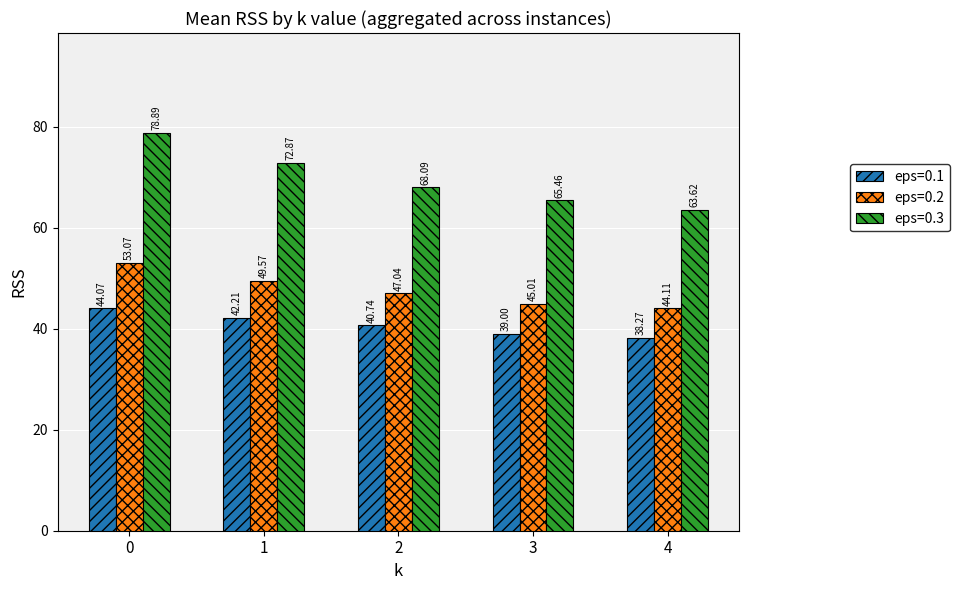

List the series in order of their overall mean, highest first.

eps=0.3, eps=0.2, eps=0.1